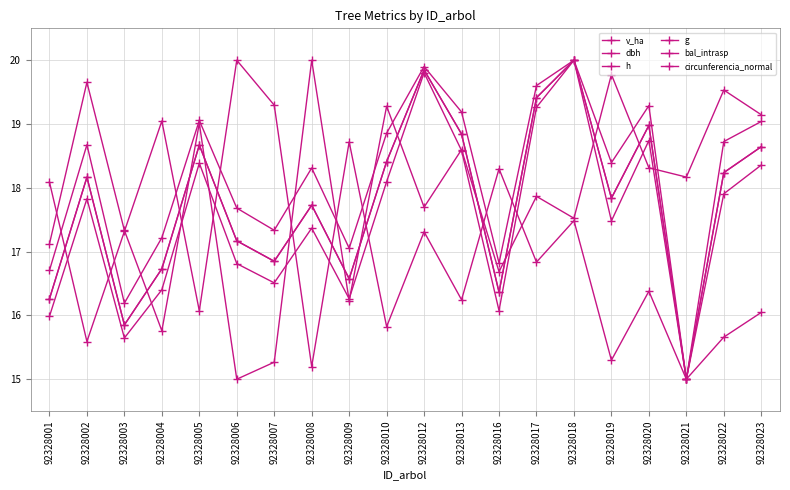

How many lines are shown in the chart?

6